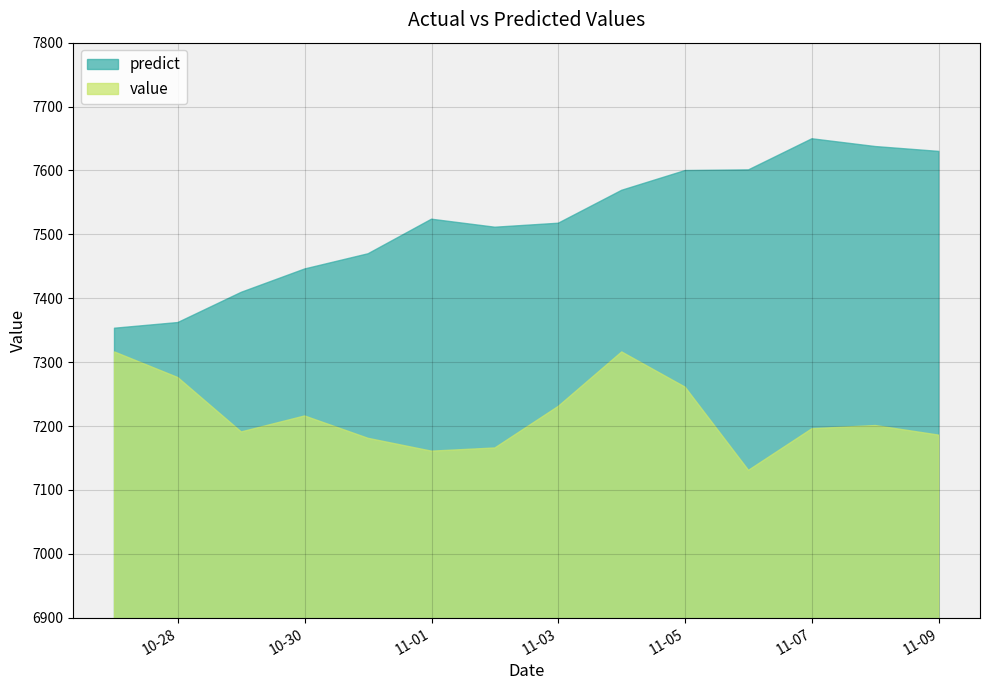

Reading left to right, list all the values displayed in this chart.

predict: 7353.1	7362.0	7409.3	7445.8	7469.6	7523.7	7511.2	7517.4	7569.0	7599.9	7600.9	7649.6	7637.4	7629.8
value: 7316.0	7275.9	7190.8	7215.8	7180.8	7160.7	7165.7	7230.8	7316.0	7260.9	7130.7	7195.8	7200.8	7185.8